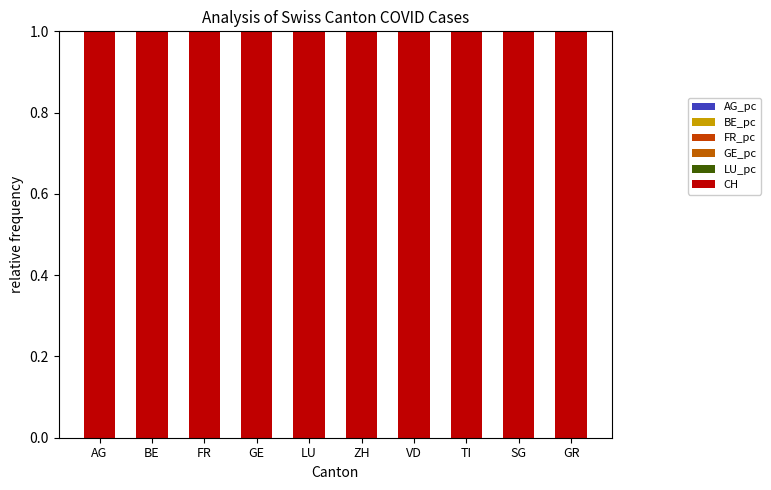

Which has a higher value, AG or BE?

AG